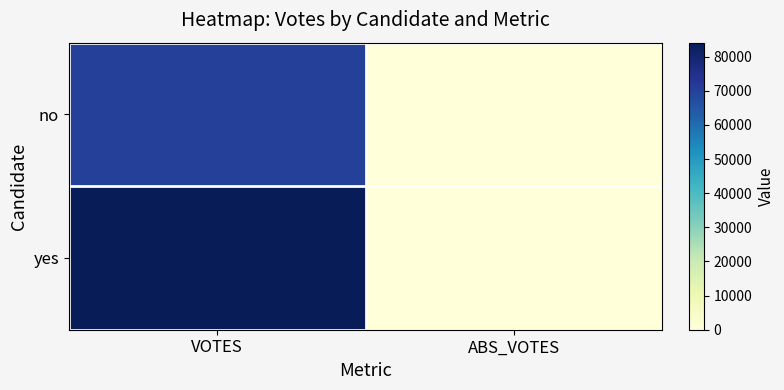

At VOTES, list the series in order from smallest to largest.

no, yes